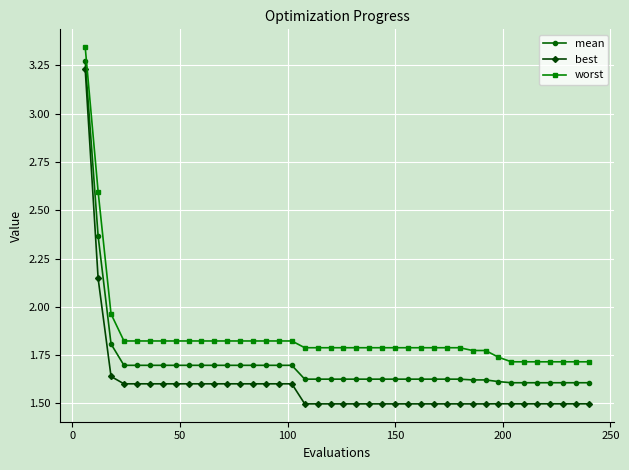

Which series has the largest total across all categories?

worst